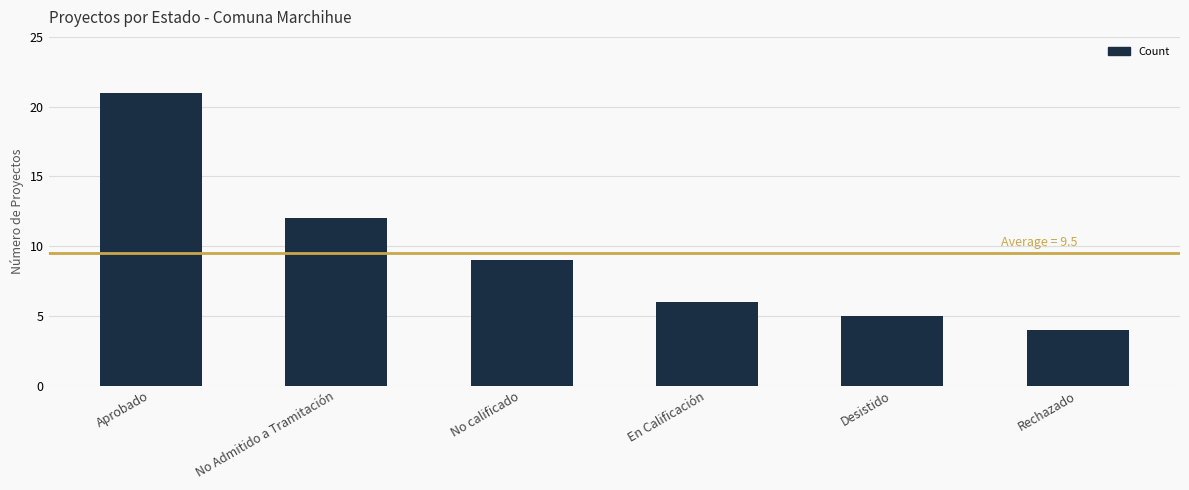

The chart shows a value of 1 at Rechazado. True or false?

False